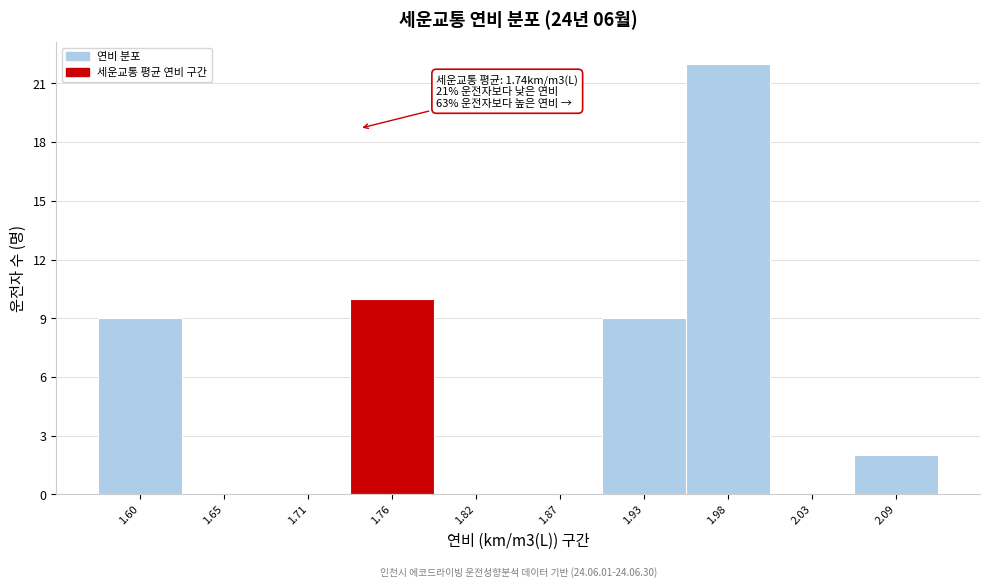

Which range on the x-axis has the tallest bar?

1.95 to 2.01